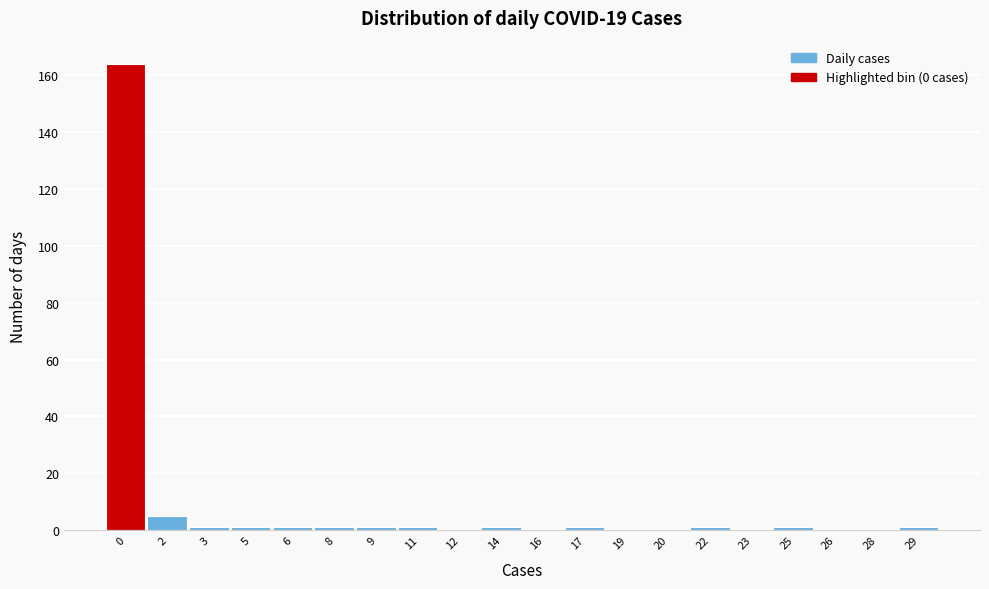

Reading left to right, list all the values displayed in this chart.

0=164	2=5	3=1	5=1	6=1	8=1	9=1	11=1	12=0	14=1	16=0	17=1	19=0	20=0	22=1	23=0	25=1	26=0	28=0	29=1